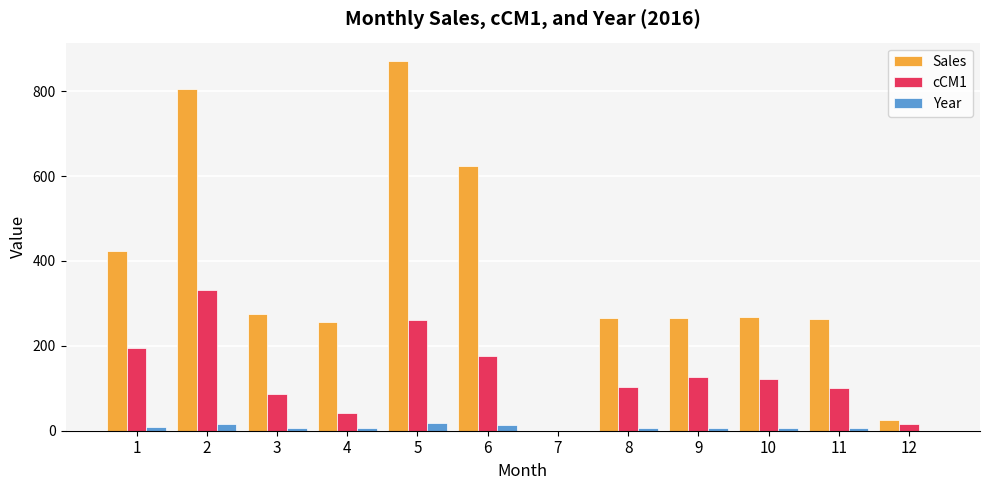

The value of Sales at 1 is 135.3. True or false?

False